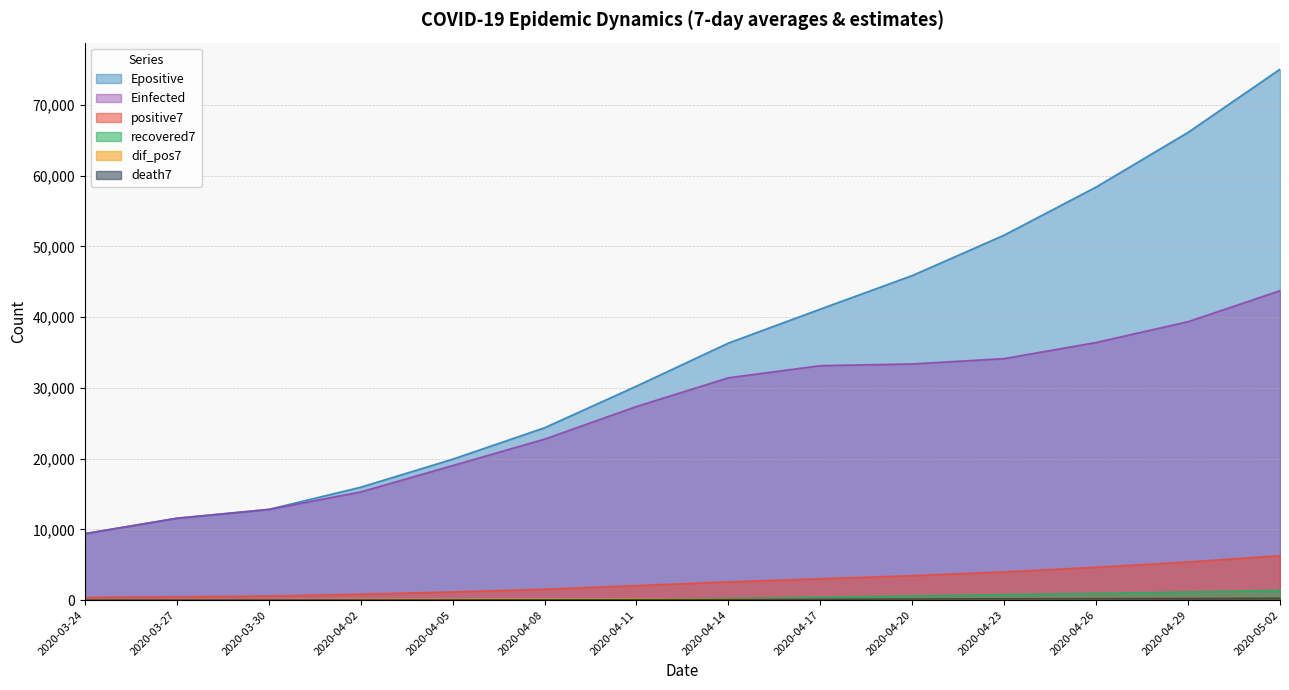

At how many categories does at least one series exceed 40639?

6